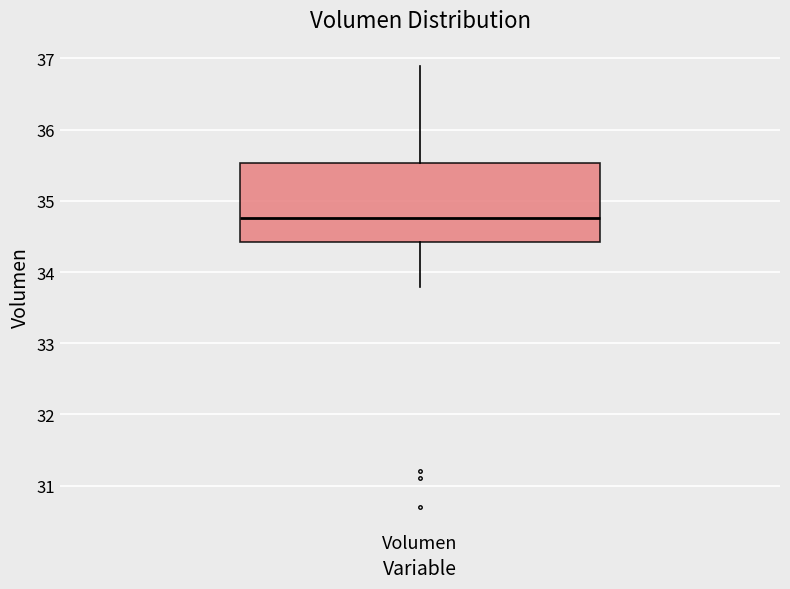

Transcribe this box plot: give where the median line is, the range the box spans, and where the two whiskers end, as read against the y-axis. The values are not printed on the chart, so give them approximately, as read against the axis.

median 34.8, box 34.4 to 35.5, whiskers 33.8 to 36.9